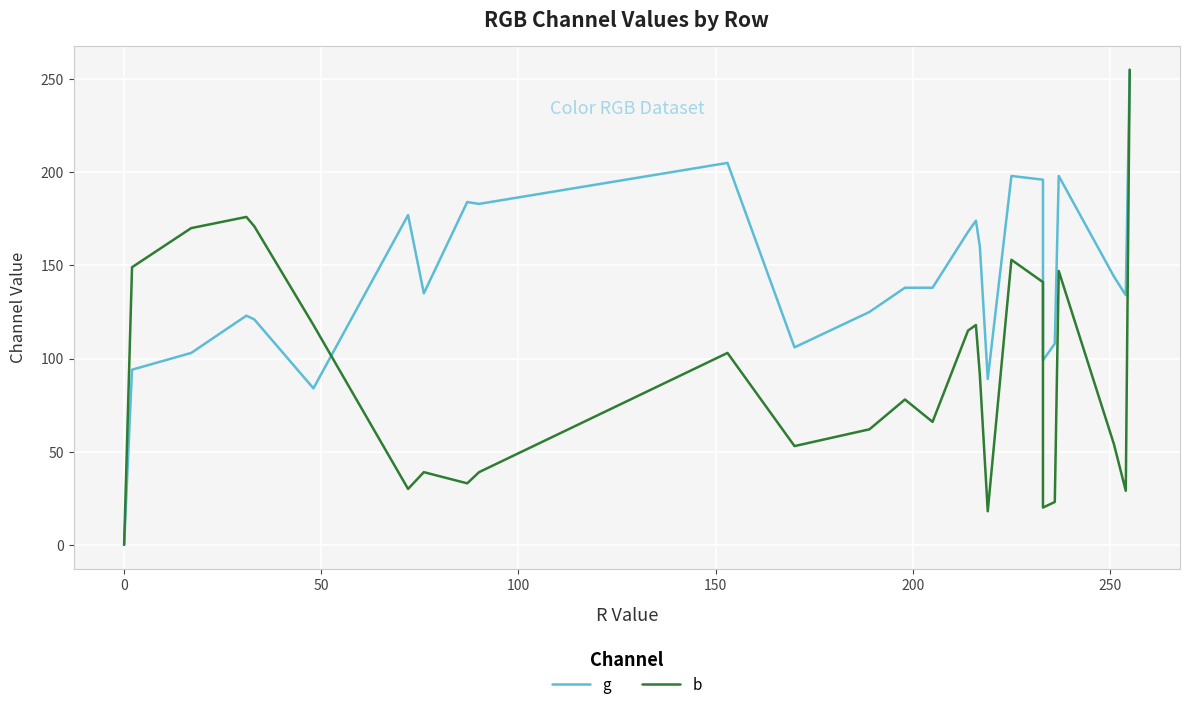

What position from the left is 100?

4